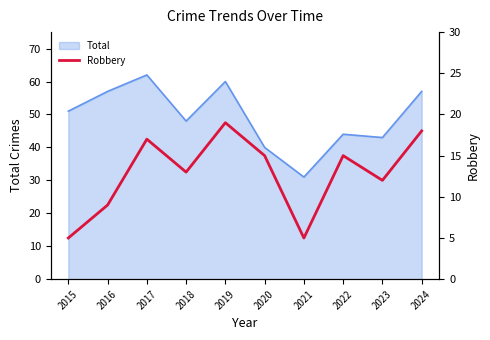

At which label does Total reach its peak?

2017